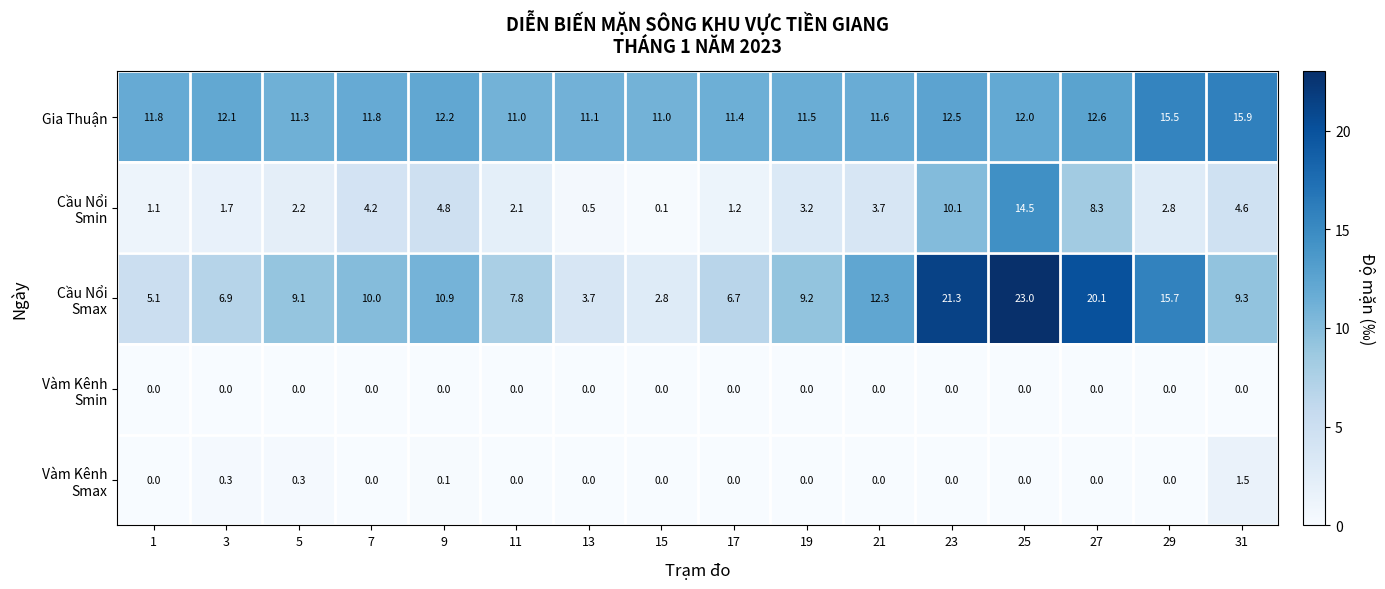

What is the total value across all series at 29?

34.0